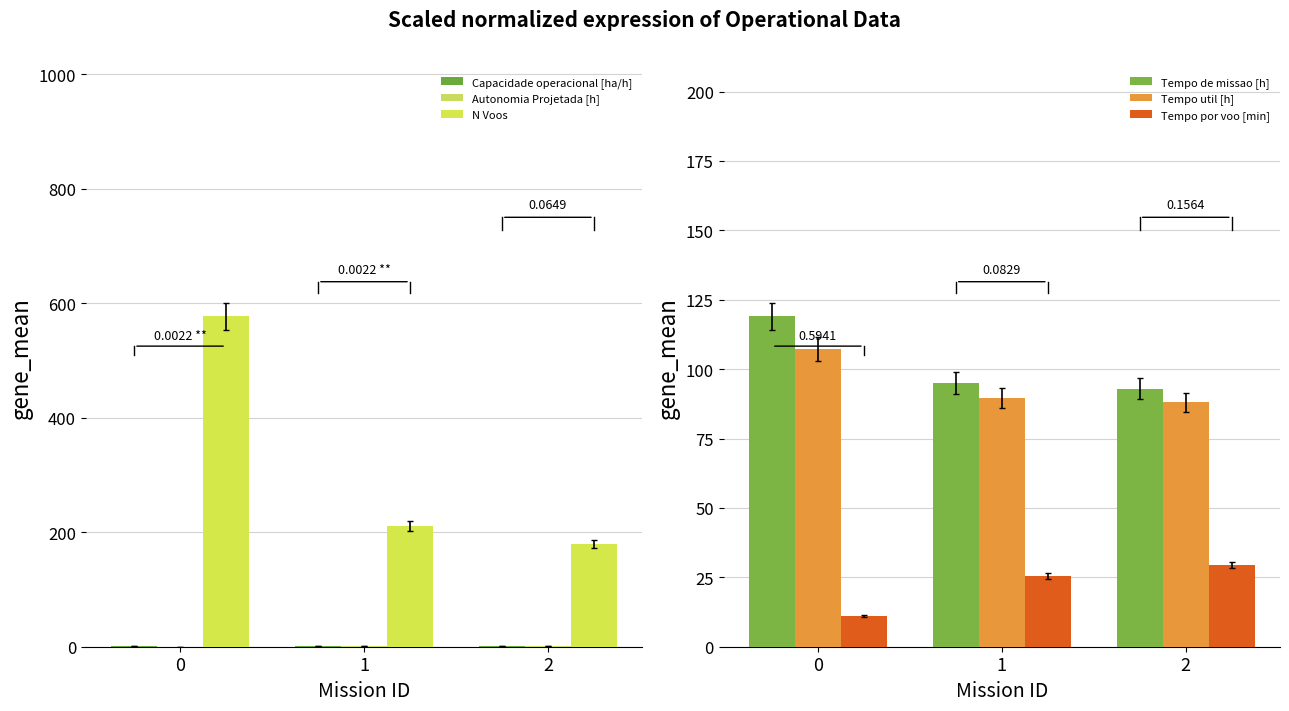

Rank the categories by Tempo por voo [min] value from lowest to highest.

0, 1, 2